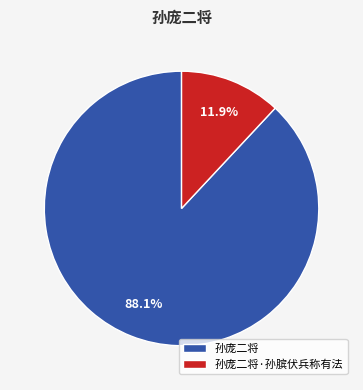

To the nearest percent, what is the difference between the 孙庞二将·孙膑伏兵称有法 and 孙庞二将 slice percentages?

76%